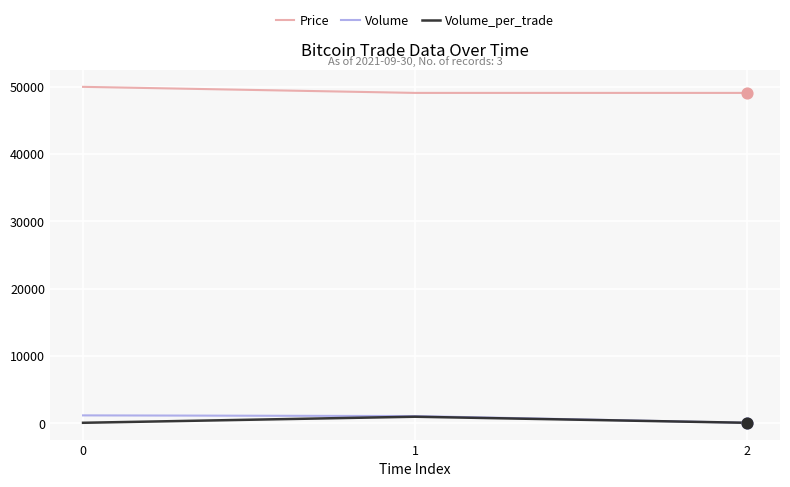

True or false: Price has a value of 50000 at 0.

True